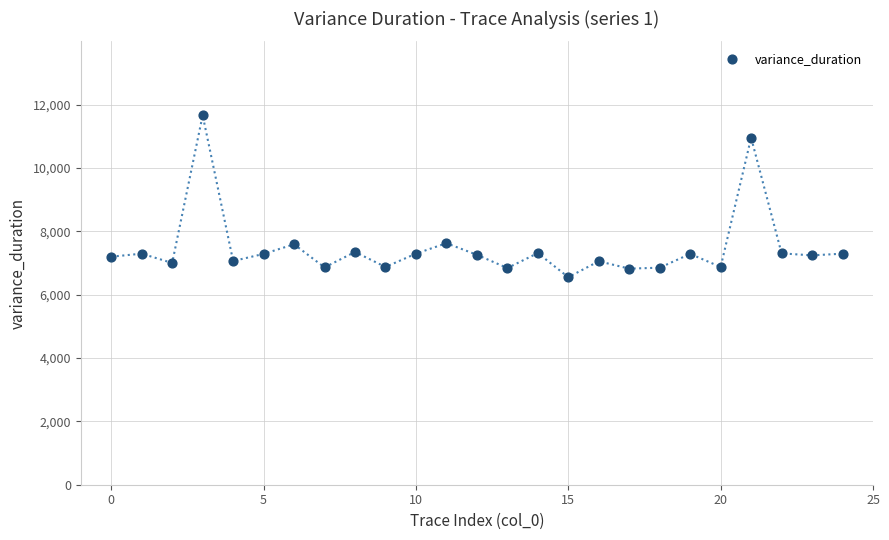

What is the range of Y values (max minus min)?

5113.8